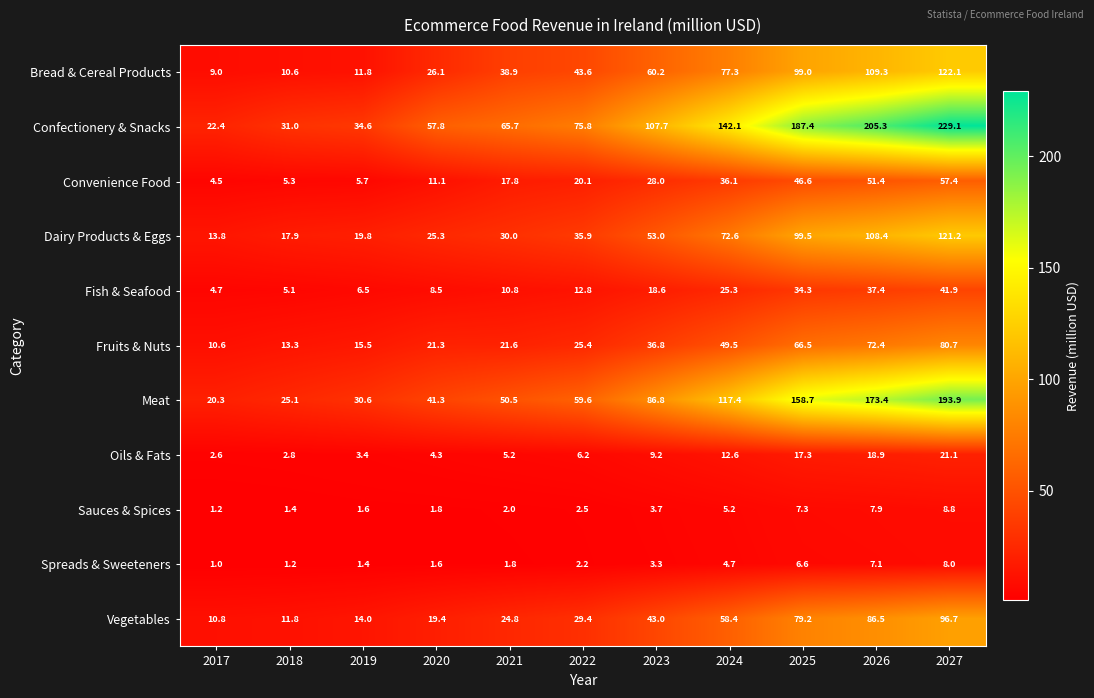

What is the difference between the Spreads & Sweeteners values at 2020 and 2024?

3.1